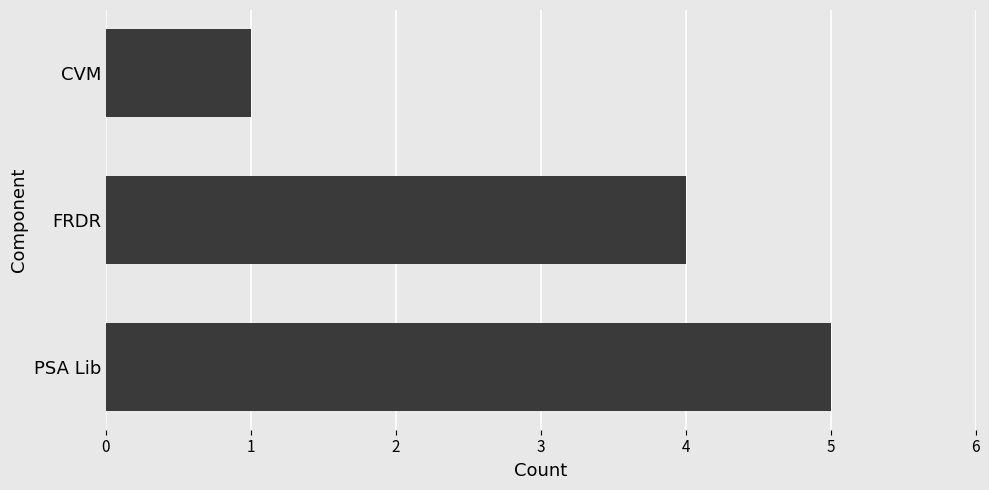

Rank the categories by value from lowest to highest.

CVM, FRDR, PSA Lib